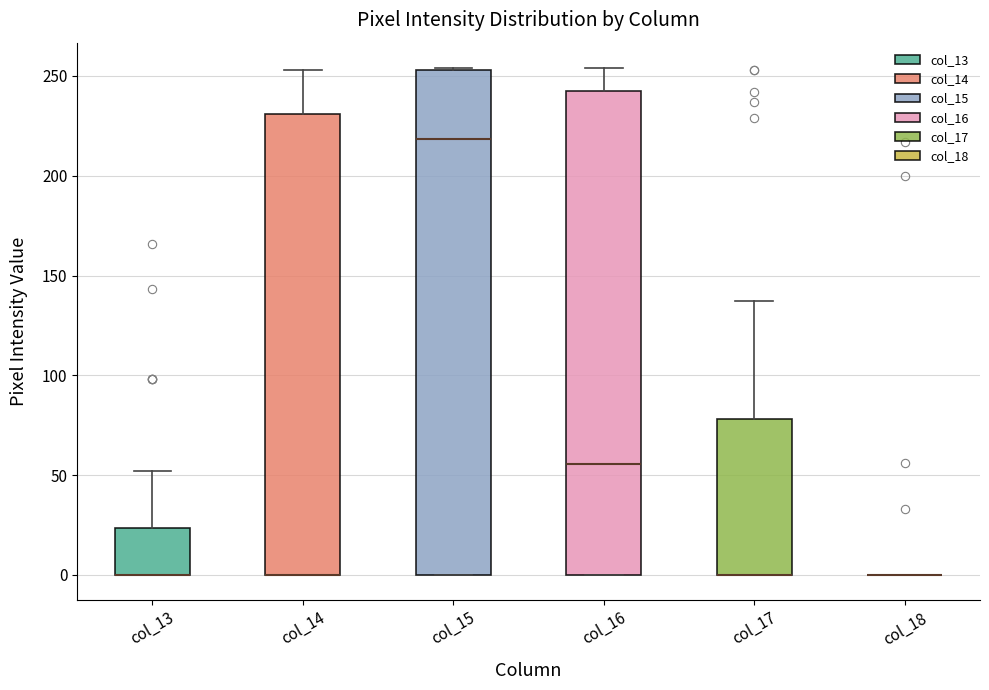

Which box is the tallest, from its lower edge to its upper edge?

col_15